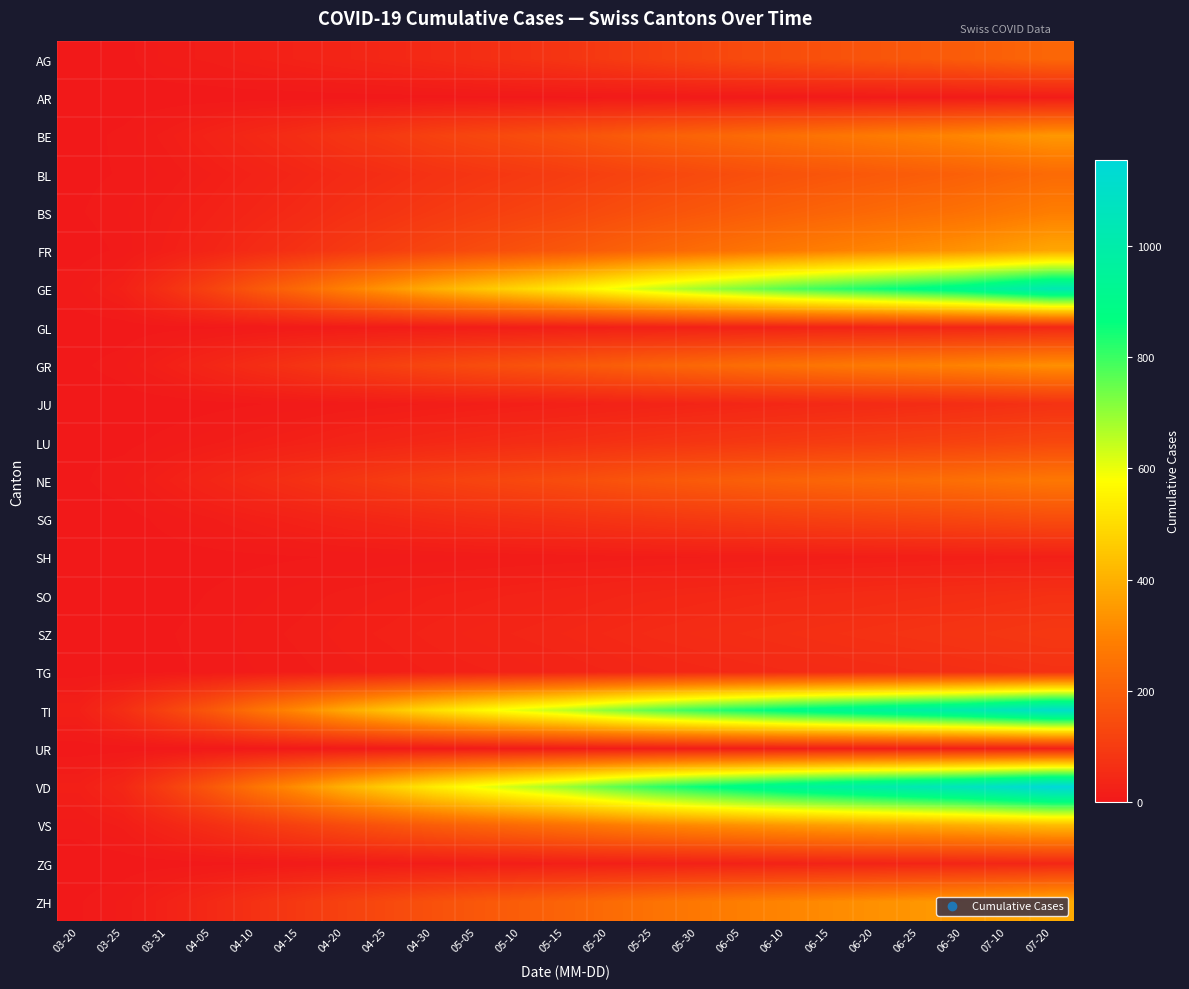

Reading left to right, transcribe all the data shown in this chart.

AG: 03-20=1	03-25=2	03-31=11	04-05=15	04-10=22	04-15=28	04-20=35	04-25=42	04-30=50	05-05=60	05-10=70	05-15=80	05-20=95	05-25=110	05-30=125	06-05=140	06-10=150	06-15=160	06-20=170	06-25=180	06-30=190	07-10=205	07-20=220
AR: 03-20=0	03-25=0	03-31=0	04-05=0	04-10=0	04-15=0	04-20=1	04-25=1	04-30=2	05-05=2	05-10=3	05-15=3	05-20=4	05-25=4	05-30=5	06-05=5	06-10=6	06-15=6	06-20=7	06-25=7	06-30=8	07-10=9	07-20=10
BE: 03-20=2	03-25=6	03-31=16	04-05=30	04-10=45	04-15=60	04-20=80	04-25=95	04-30=115	05-05=130	05-10=145	05-15=160	05-20=180	05-25=200	05-30=215	06-05=230	06-10=245	06-15=260	06-20=275	06-25=290	06-30=305	07-10=325	07-20=345
BL: 03-20=3	03-25=5	03-31=10	04-05=18	04-10=28	04-15=38	04-20=50	04-25=60	04-30=72	05-05=82	05-10=92	05-15=102	05-20=115	05-25=128	05-30=140	06-05=152	06-10=163	06-15=173	06-20=183	06-25=193	06-30=203	07-10=218	07-20=232
BS: 03-20=4	03-25=8	03-31=16	04-05=26	04-10=38	04-15=50	04-20=65	04-25=78	04-30=92	05-05=105	05-10=118	05-15=130	05-20=146	05-25=162	05-30=176	06-05=190	06-10=203	06-15=215	06-20=227	06-25=239	06-30=250	07-10=267	07-20=284
FR: 03-20=1	03-25=6	03-31=20	04-05=35	04-10=53	04-15=70	04-20=90	04-25=108	04-30=127	05-05=144	05-10=161	05-15=177	05-20=198	05-25=218	05-30=236	06-05=254	06-10=271	06-15=287	06-20=303	06-25=319	06-30=334	07-10=357	07-20=379
GE: 03-20=9	03-25=24	03-31=68	04-05=120	04-10=178	04-15=230	04-20=290	04-25=342	04-30=396	05-05=443	05-10=488	05-15=530	05-20=586	05-25=638	05-30=684	06-05=726	06-10=770	06-15=808	06-20=844	06-25=882	06-30=918	07-10=974	07-20=1030
GL: 03-20=0	03-25=0	03-31=2	04-05=3	04-10=5	04-15=7	04-20=9	04-25=11	04-30=13	05-05=15	05-10=17	05-15=19	05-20=21	05-25=23	05-30=25	06-05=27	06-10=29	06-15=31	06-20=33	06-25=35	06-30=37	07-10=40	07-20=43
GR: 03-20=3	03-25=8	03-31=23	04-05=40	04-10=58	04-15=76	04-20=96	04-25=113	04-30=130	05-05=146	05-10=161	05-15=175	05-20=193	05-25=210	05-30=225	06-05=239	06-10=252	06-15=264	06-20=275	06-25=286	06-30=296	07-10=311	07-20=326
JU: 03-20=0	03-25=0	03-31=0	04-05=2	04-10=4	04-15=6	04-20=9	04-25=11	04-30=14	05-05=17	05-10=20	05-15=23	05-20=27	05-25=31	05-30=35	06-05=39	06-10=43	06-15=47	06-20=51	06-25=55	06-30=59	07-10=65	07-20=71
LU: 03-20=3	03-25=2	03-31=7	04-05=12	04-10=18	04-15=24	04-20=31	04-25=37	04-30=43	05-05=49	05-10=55	05-15=61	05-20=68	05-25=75	05-30=81	06-05=87	06-10=93	06-15=99	06-20=105	06-25=111	06-30=117	07-10=125	07-20=133
NE: 03-20=3	03-25=9	03-31=22	04-05=37	04-10=53	04-15=68	04-20=84	04-25=98	04-30=112	05-05=124	05-10=136	05-15=147	05-20=162	05-25=176	05-30=188	06-05=199	06-10=210	06-15=219	06-20=228	06-25=237	06-30=245	07-10=257	07-20=268
SG: 03-20=0	03-25=1	03-31=7	04-05=13	04-10=20	04-15=27	04-20=35	04-25=42	04-30=50	05-05=57	05-10=64	05-15=71	05-20=79	05-25=87	05-30=94	06-05=101	06-10=108	06-15=114	06-20=120	06-25=126	06-30=132	07-10=140	07-20=148
SH: 03-20=0	03-25=0	03-31=1	04-05=2	04-10=3	04-15=4	04-20=5	04-25=6	04-30=7	05-05=8	05-10=9	05-15=10	05-20=11	05-25=12	05-30=13	06-05=14	06-10=15	06-15=16	06-20=17	06-25=18	06-30=19	07-10=20	07-20=21
SO: 03-20=0	03-25=1	03-31=2	04-05=5	04-10=8	04-15=11	04-20=15	04-25=18	04-30=22	05-05=25	05-10=28	05-15=31	05-20=35	05-25=39	05-30=42	06-05=45	06-10=48	06-15=51	06-20=54	06-25=57	06-30=60	07-10=64	07-20=68
SZ: 03-20=0	03-25=0	03-31=4	04-05=7	04-10=11	04-15=15	04-20=20	04-25=24	04-30=29	05-05=33	05-10=37	05-15=41	05-20=46	05-25=51	05-30=55	06-05=59	06-10=63	06-15=67	06-20=71	06-25=75	06-30=79	07-10=84	07-20=89
TG: 03-20=1	03-25=1	03-31=3	04-05=6	04-10=9	04-15=12	04-20=16	04-25=19	04-30=23	05-05=26	05-10=29	05-15=32	05-20=36	05-25=40	05-30=43	06-05=46	06-10=49	06-15=52	06-20=55	06-25=58	06-30=61	07-10=65	07-20=69
TI: 03-20=22	03-25=60	03-31=120	04-05=180	04-10=252	04-15=315	04-20=385	04-25=445	04-30=505	05-05=558	05-10=608	05-15=652	05-20=710	05-25=762	05-30=808	06-05=848	06-10=888	06-15=922	06-20=954	06-25=988	06-30=1018	07-10=1063	07-20=1108
UR: 03-20=0	03-25=0	03-31=0	04-05=1	04-10=2	04-15=3	04-20=4	04-25=5	04-30=6	05-05=7	05-10=8	05-15=9	05-20=10	05-25=11	05-30=12	06-05=13	06-10=14	06-15=15	06-20=16	06-25=17	06-30=18	07-10=19	07-20=20
VD: 03-20=20	03-25=41	03-31=107	04-05=180	04-10=258	04-15=328	04-20=405	04-25=470	04-30=534	05-05=591	05-10=644	05-15=692	05-20=754	05-25=810	05-30=858	06-05=900	06-10=940	06-15=974	06-20=1006	06-25=1038	06-30=1068	07-10=1112	07-20=1155
VS: 03-20=7	03-25=15	03-31=37	04-05=62	04-10=90	04-15=116	04-20=144	04-25=169	04-30=193	05-05=214	05-10=234	05-15=253	05-20=276	05-25=297	05-30=315	06-05=331	06-10=347	06-15=360	06-20=372	06-25=384	06-30=395	07-10=411	07-20=426
ZG: 03-20=0	03-25=0	03-31=1	04-05=2	04-10=4	04-15=6	04-20=8	04-25=10	04-30=12	05-05=14	05-10=16	05-15=18	05-20=20	05-25=22	05-30=24	06-05=26	06-10=28	06-15=30	06-20=32	06-25=34	06-30=36	07-10=38	07-20=40
ZH: 03-20=4	03-25=10	03-31=27	04-05=47	04-10=70	04-15=92	04-20=116	04-25=137	04-30=158	05-05=177	05-10=195	05-15=212	05-20=233	05-25=253	05-30=270	06-05=286	06-10=301	06-15=315	06-20=328	06-25=341	06-30=353	07-10=370	07-20=387